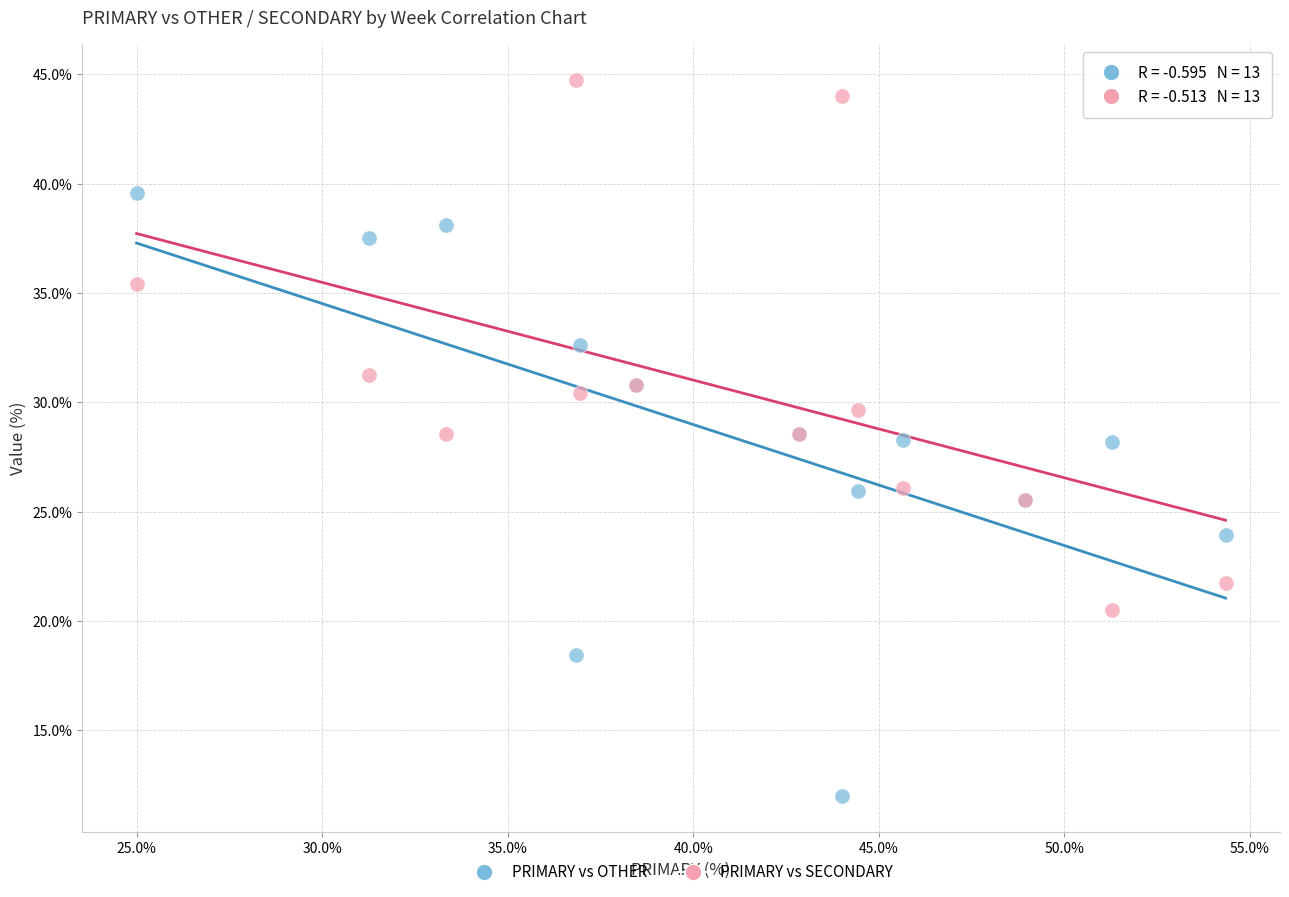

Which series contains the lowest Y value?

PRIMARY vs OTHER